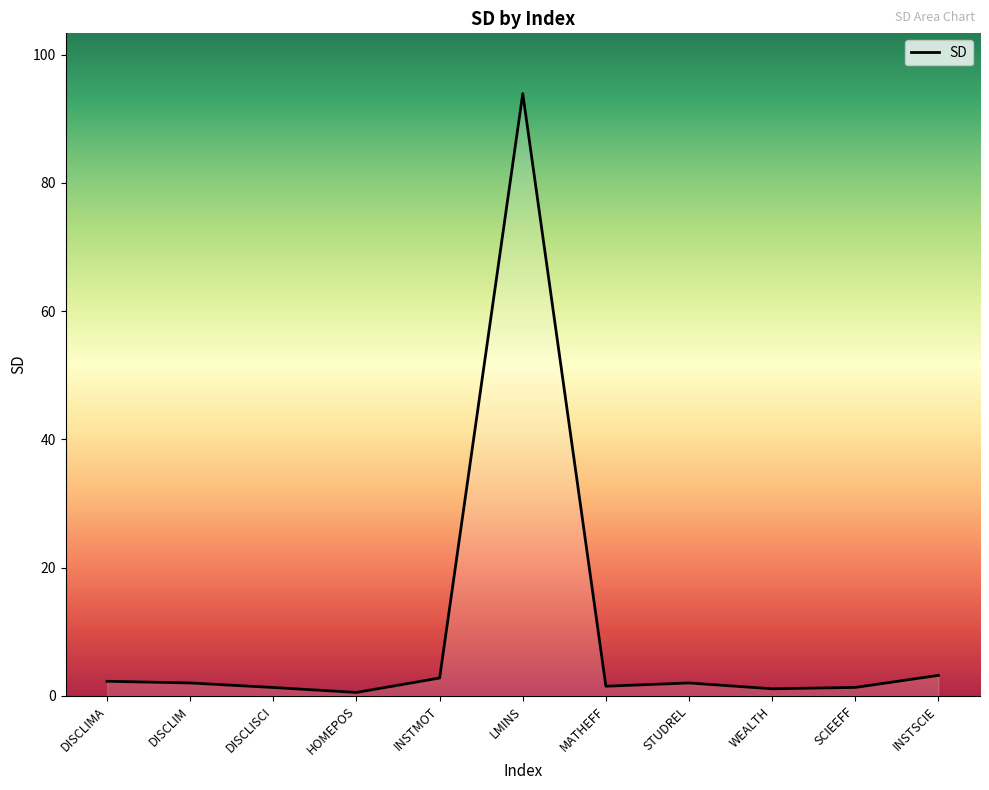

True or false: the data shows 3.2 at INSTSCIE.

True